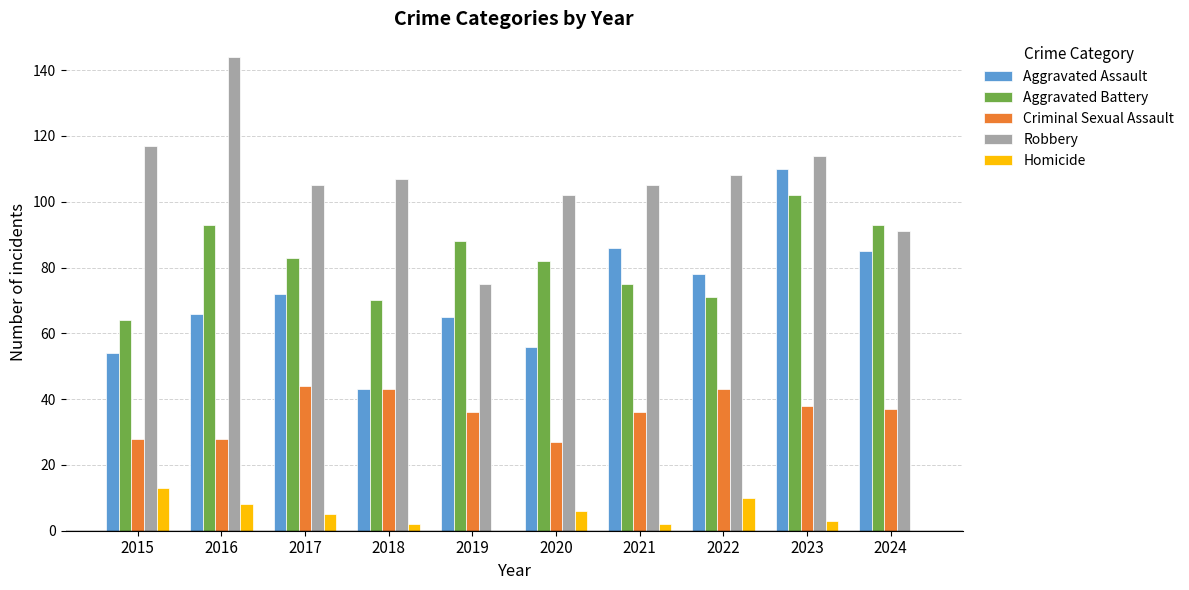

Which category has the highest value across all series?

2016